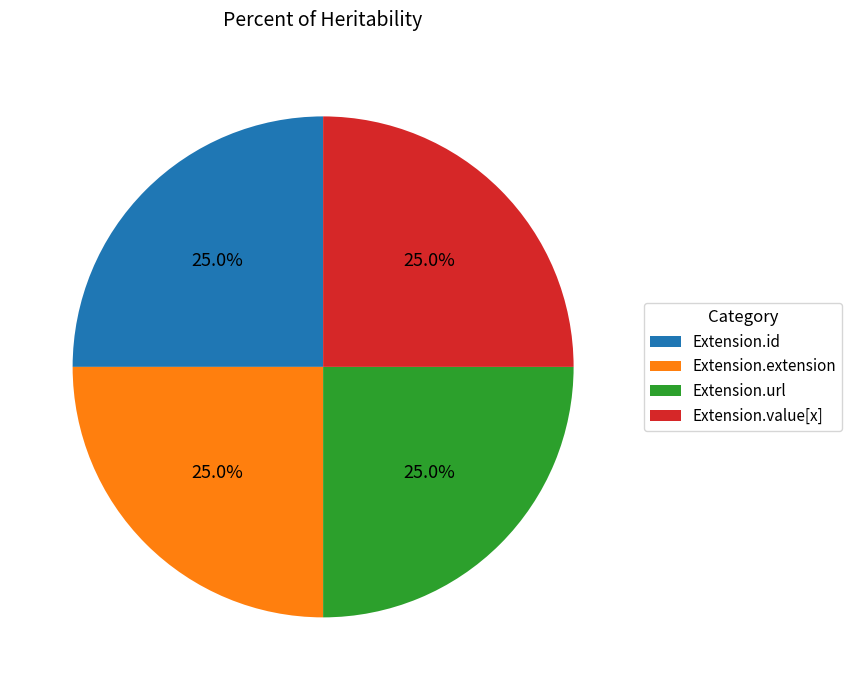

What is the ratio of the value at Extension.extension to the value at Extension.value[x]?

1.0